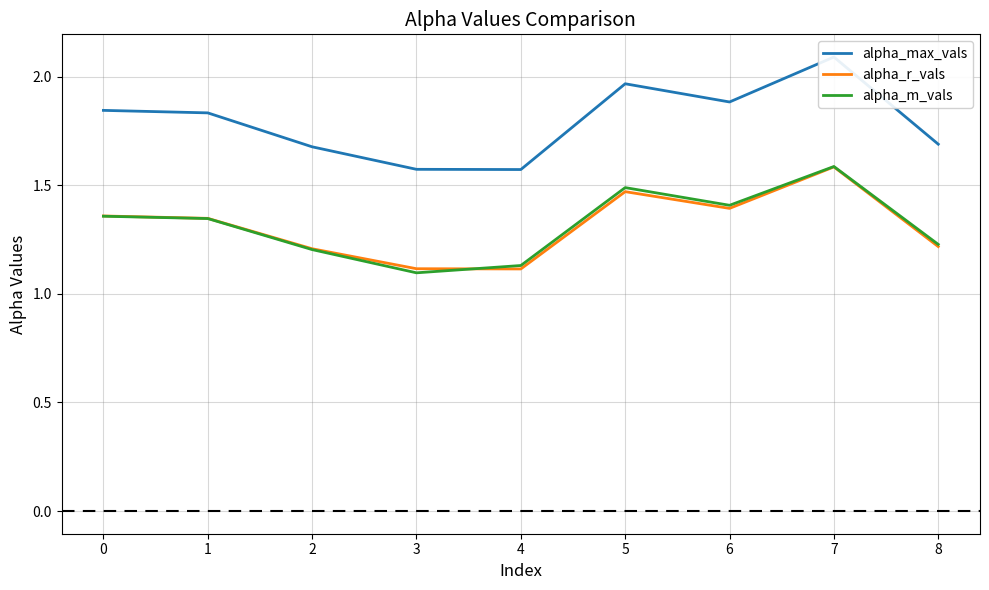

Which series has the largest range (max minus min)?

alpha_max_vals